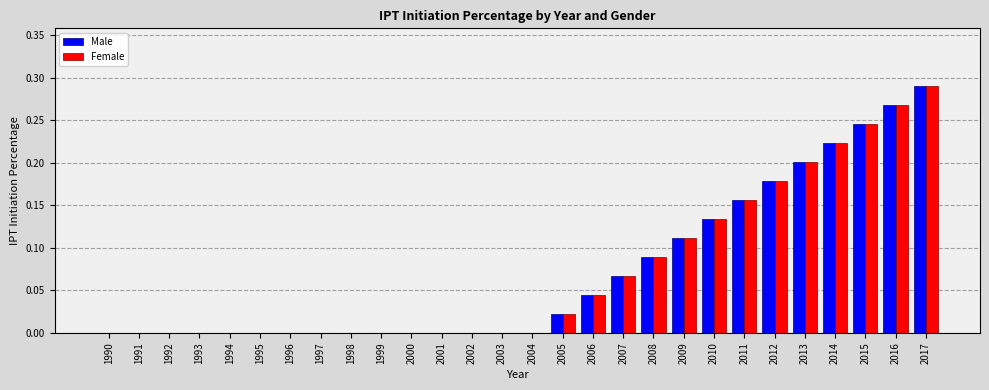

What is the sum of all Female values?

2.0